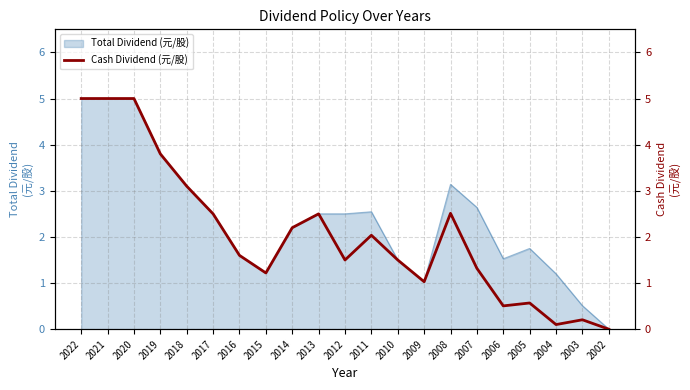

Reading left to right, list all the values displayed in this chart.

5.0	5.0	5.0	3.8	3.1	2.5	1.6	1.2	2.2	2.5	1.5	2.0	1.5	1.0	2.5	1.3	0.5	0.6	0.1	0.2	0.0